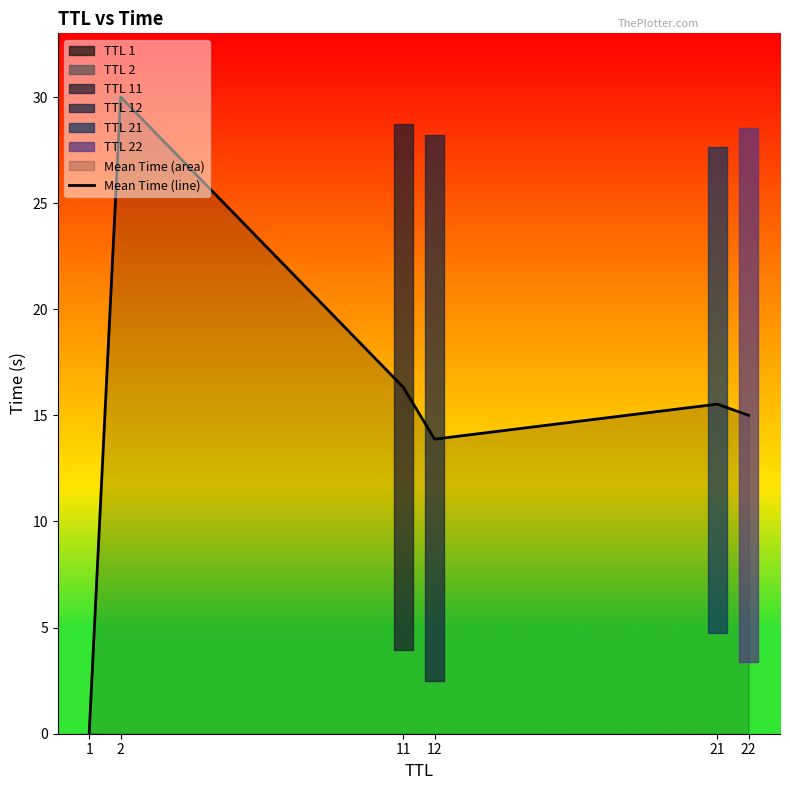

List the labels in order of value, smallest first.

1, 12, 22, 21, 11, 2